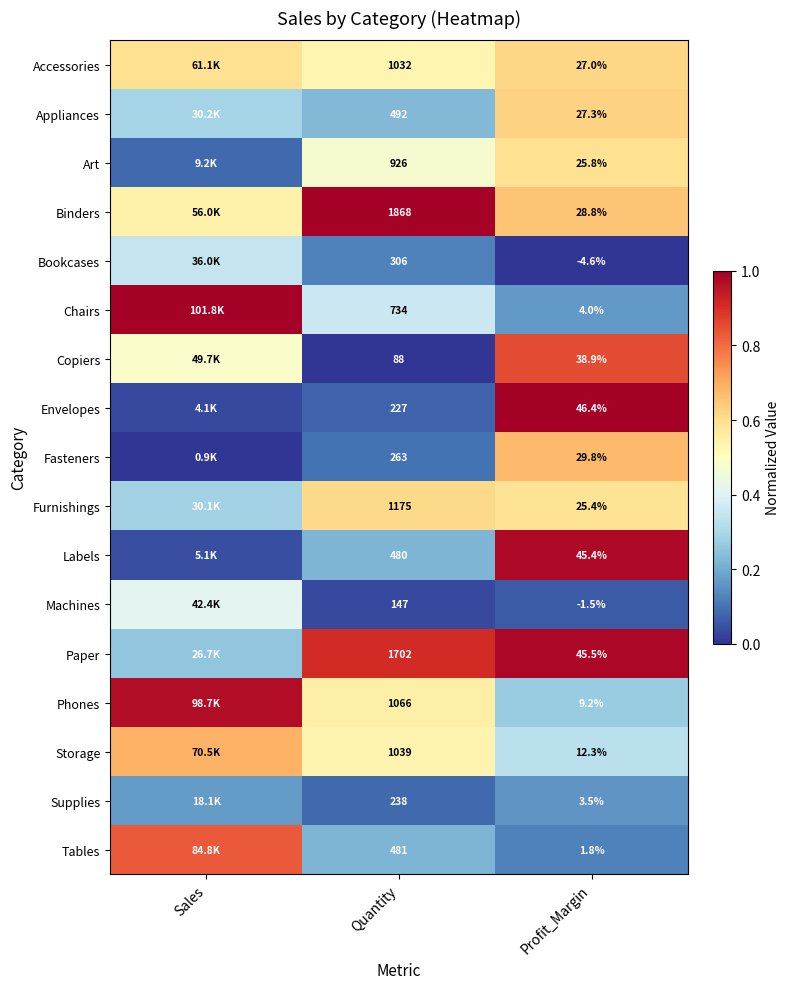

How many distinct data groups are displayed?

17